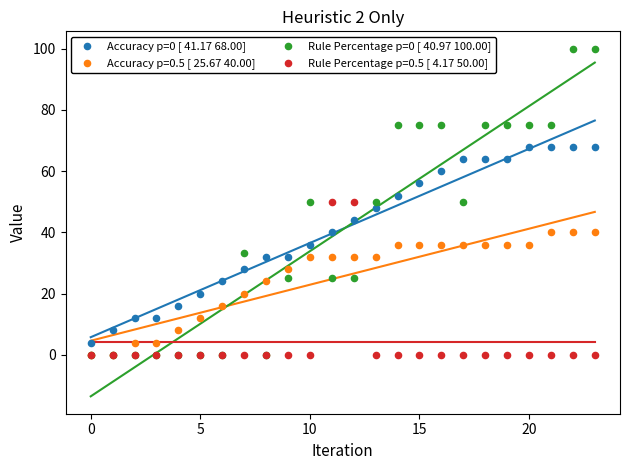

Which series contains the highest Y value?

Rule Percentage p=0 [ 40.97 100.00]